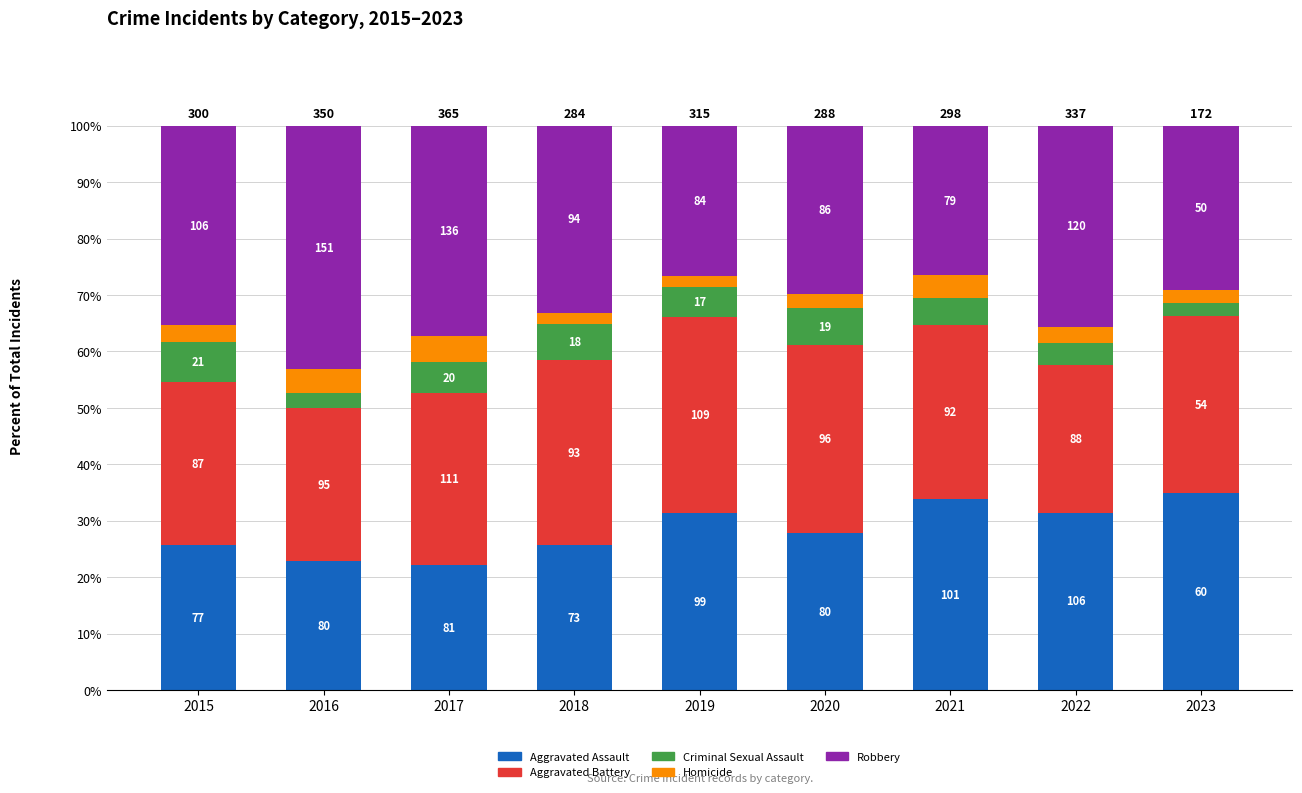

Rank the series at 2016 from highest to lowest value.

Robbery, Aggravated Battery, Aggravated Assault, Homicide, Criminal Sexual Assault